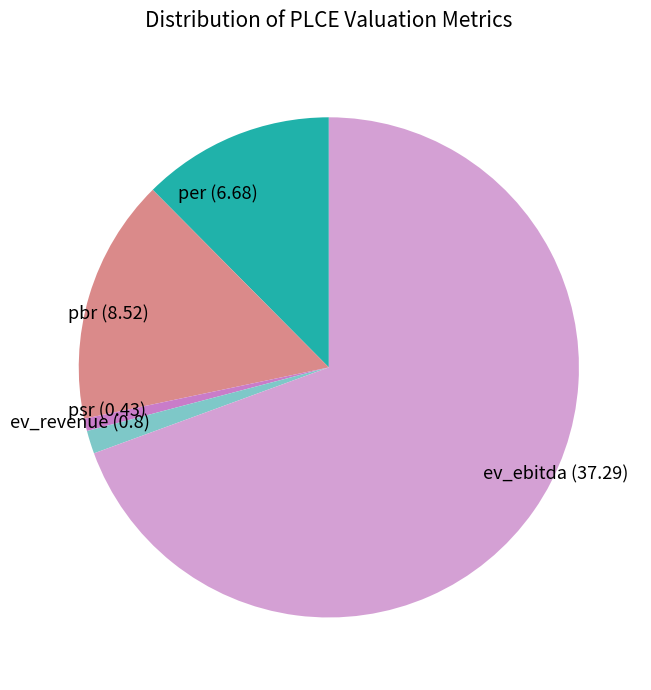

What is the smallest slice in the pie chart?

psr